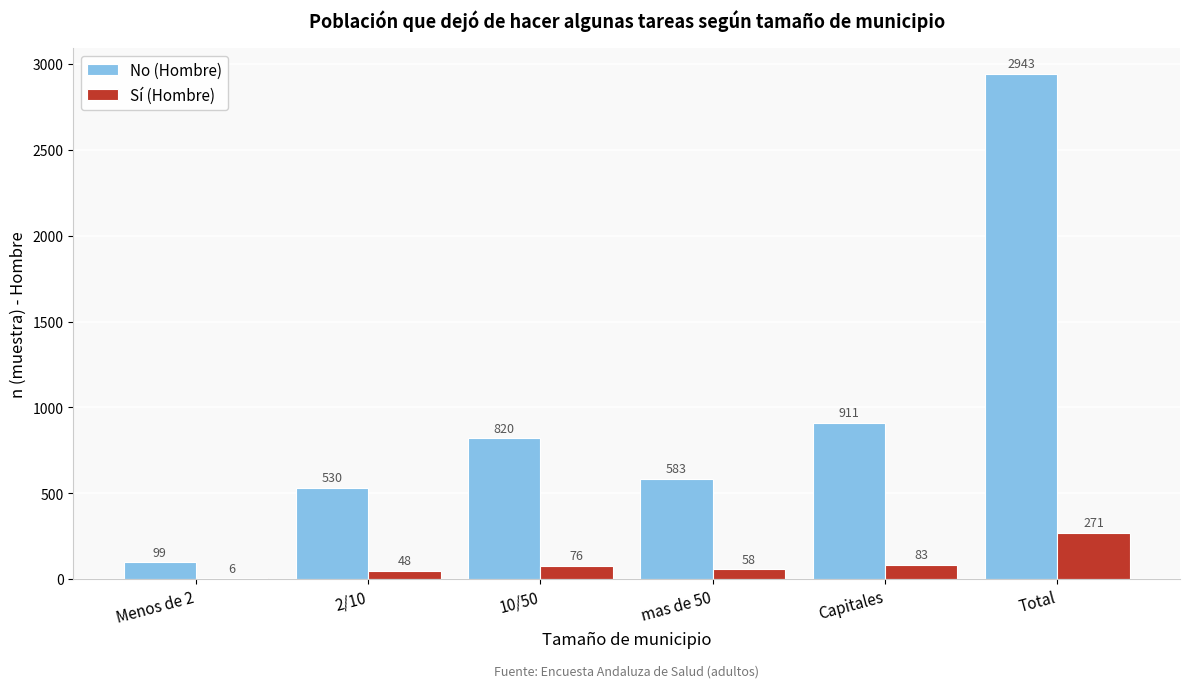

Reading right to left, extract all data points from this chart.

No (Hombre): Total=2943	Capitales=911	mas de 50=583	10/50=820	2/10=530	Menos de 2=99
Sí (Hombre): Total=271	Capitales=83	mas de 50=58	10/50=76	2/10=48	Menos de 2=6